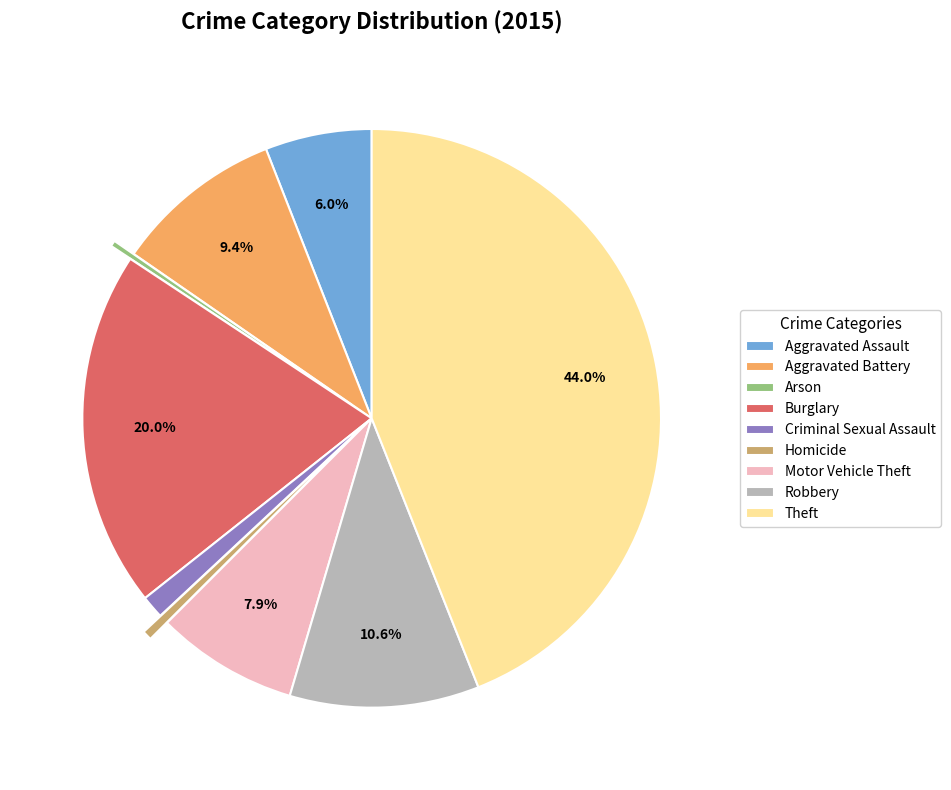

How many slices are in this pie chart?

9